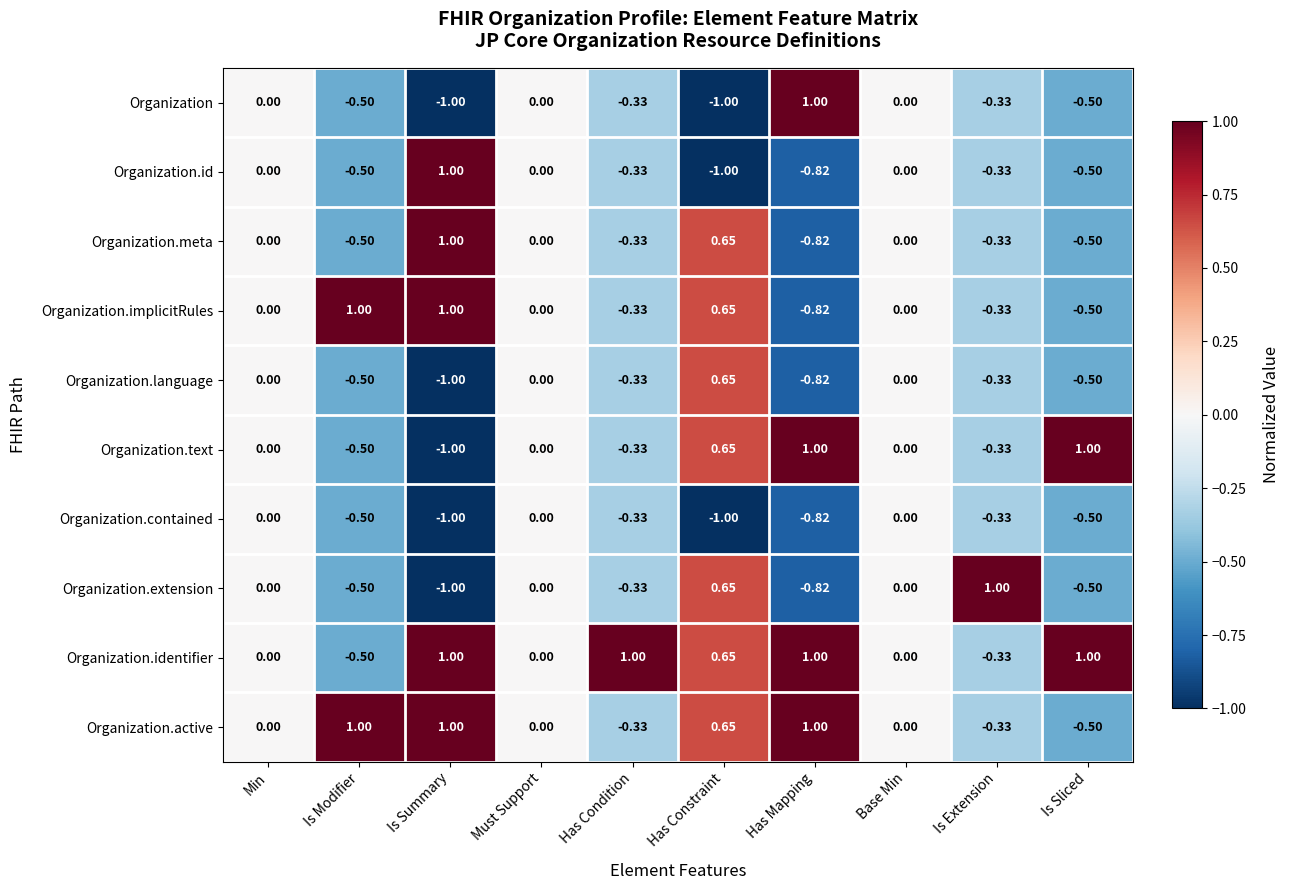

At which category is the sum across all series the highest?

Has Constraint